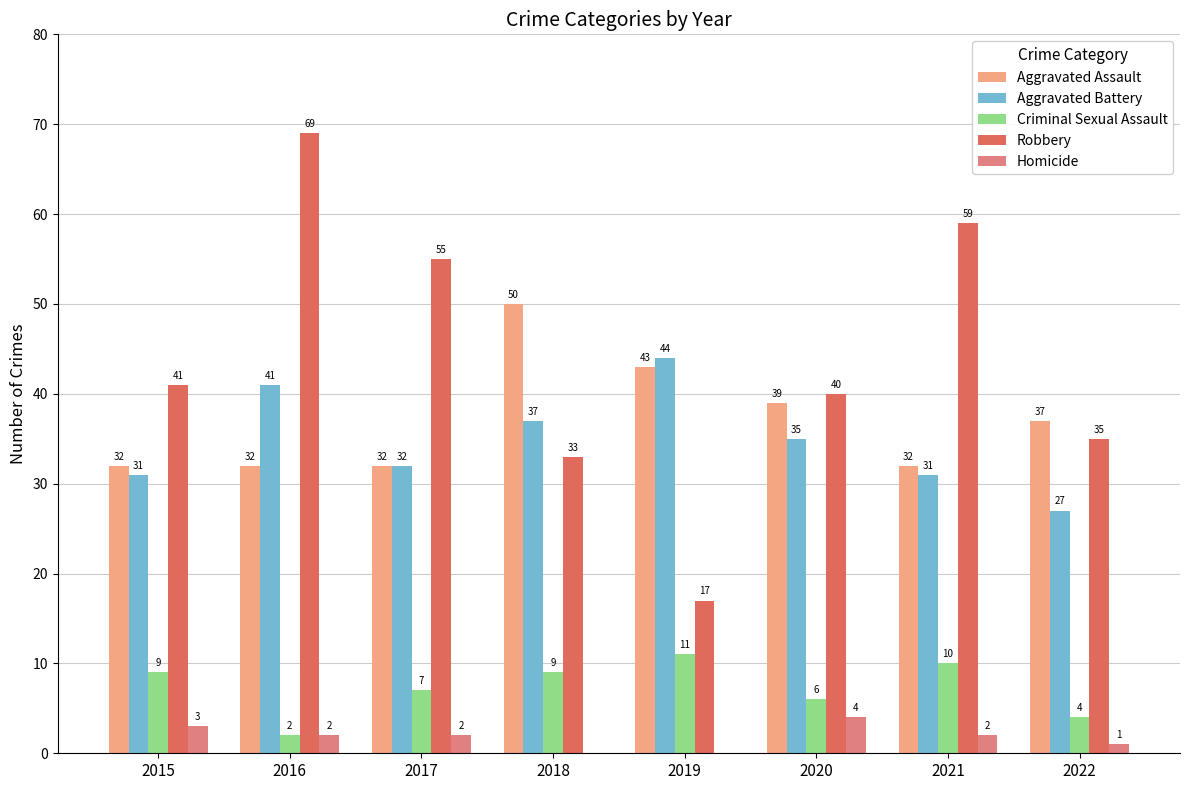

Is it true that Robbery equals 50 at 2022?

False